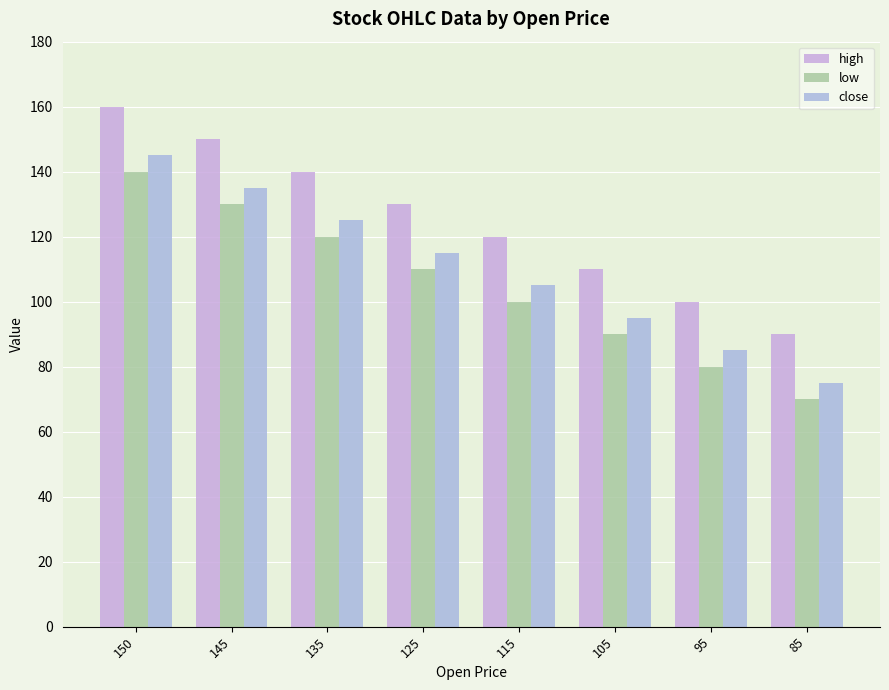

At how many categories does at least one series exceed 82?

8